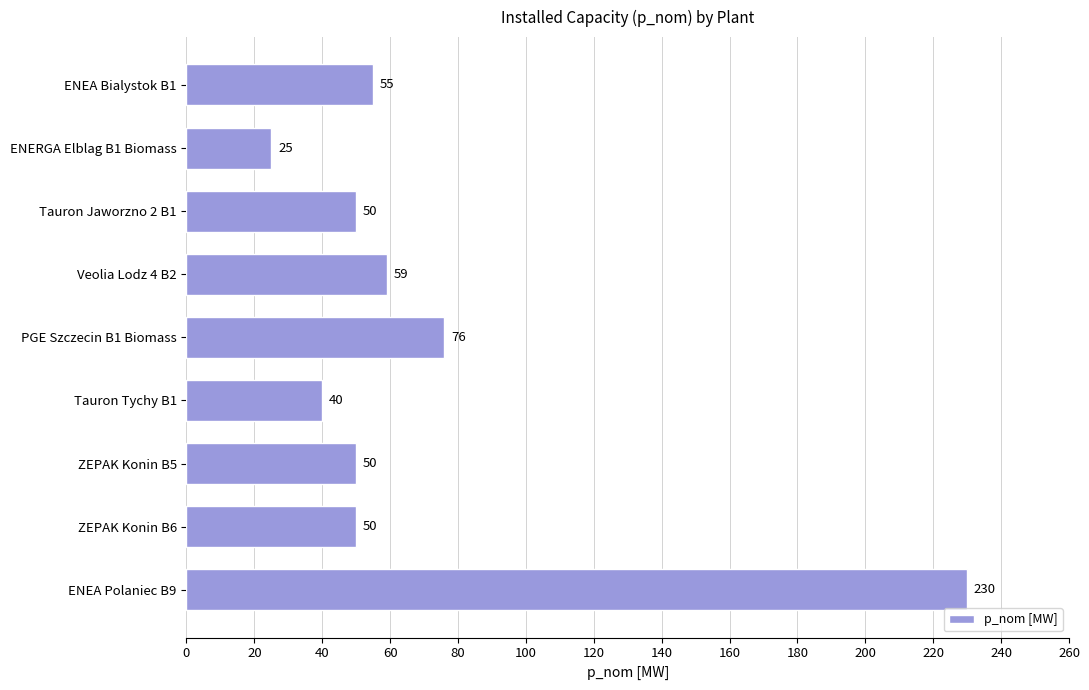

What value does the data have at Tauron Tychy B1, to the nearest 5?

40